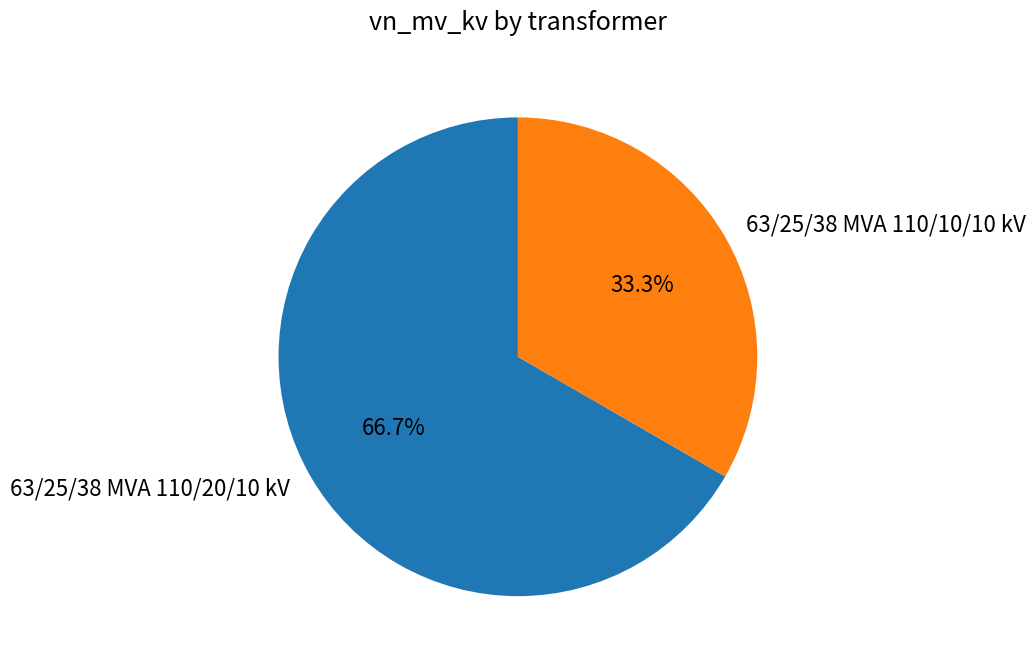

What percentage is the 63/25/38 MVA 110/10/10 kV slice, to the nearest percent?

33%